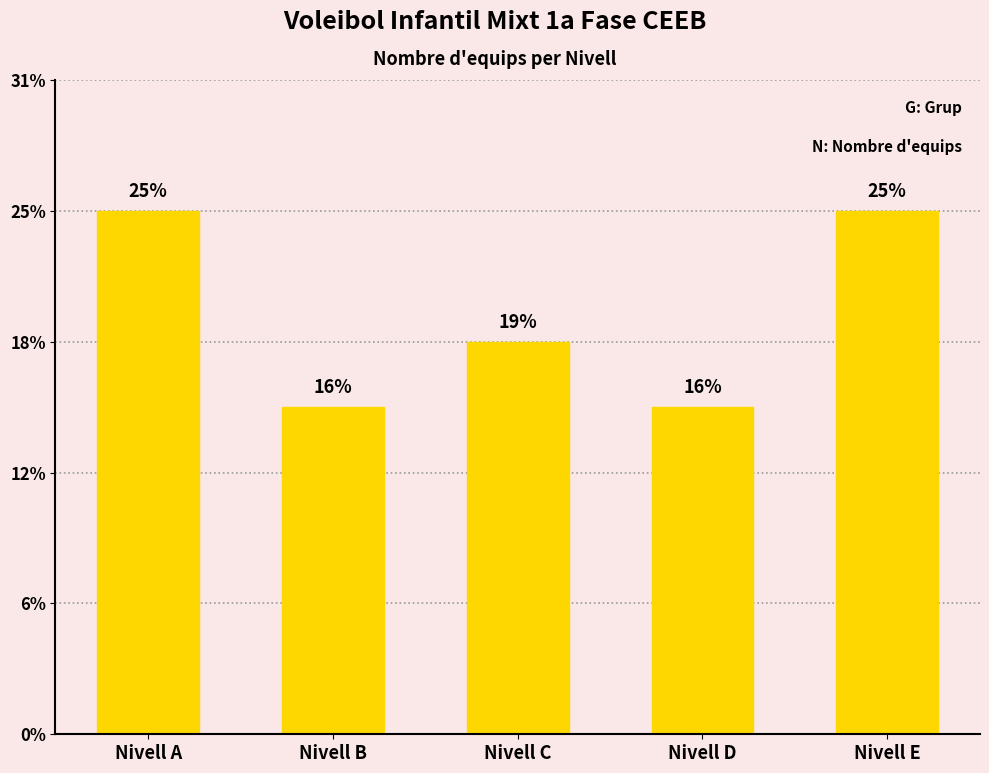

At which label is the value closest to 6?

Nivell C